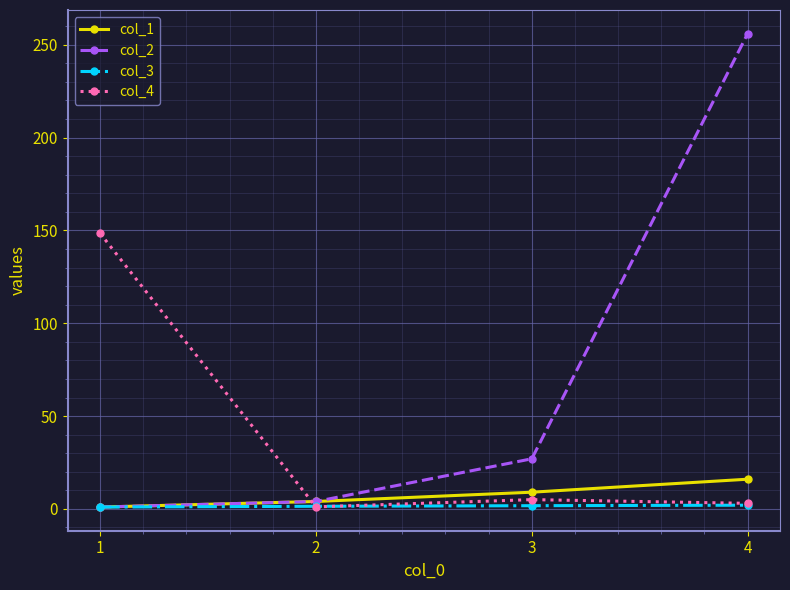

True or false: col_1 has more than 2 interior local peaks.

False